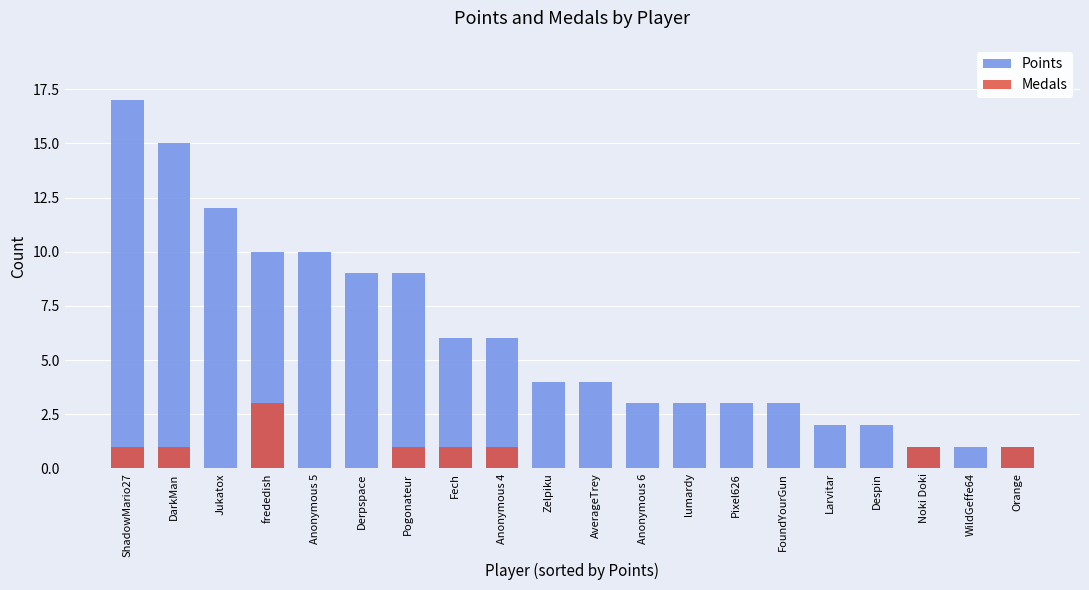

At how many categories does at least one series exceed 0?

20